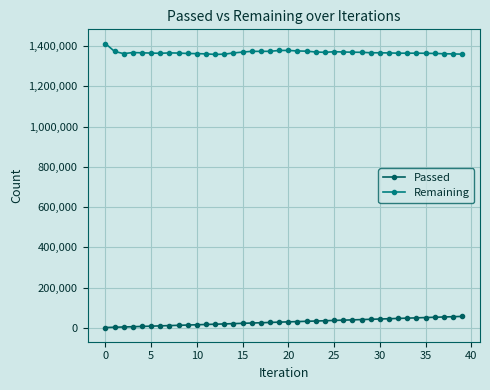

What is the highest value of the Passed series?

56691